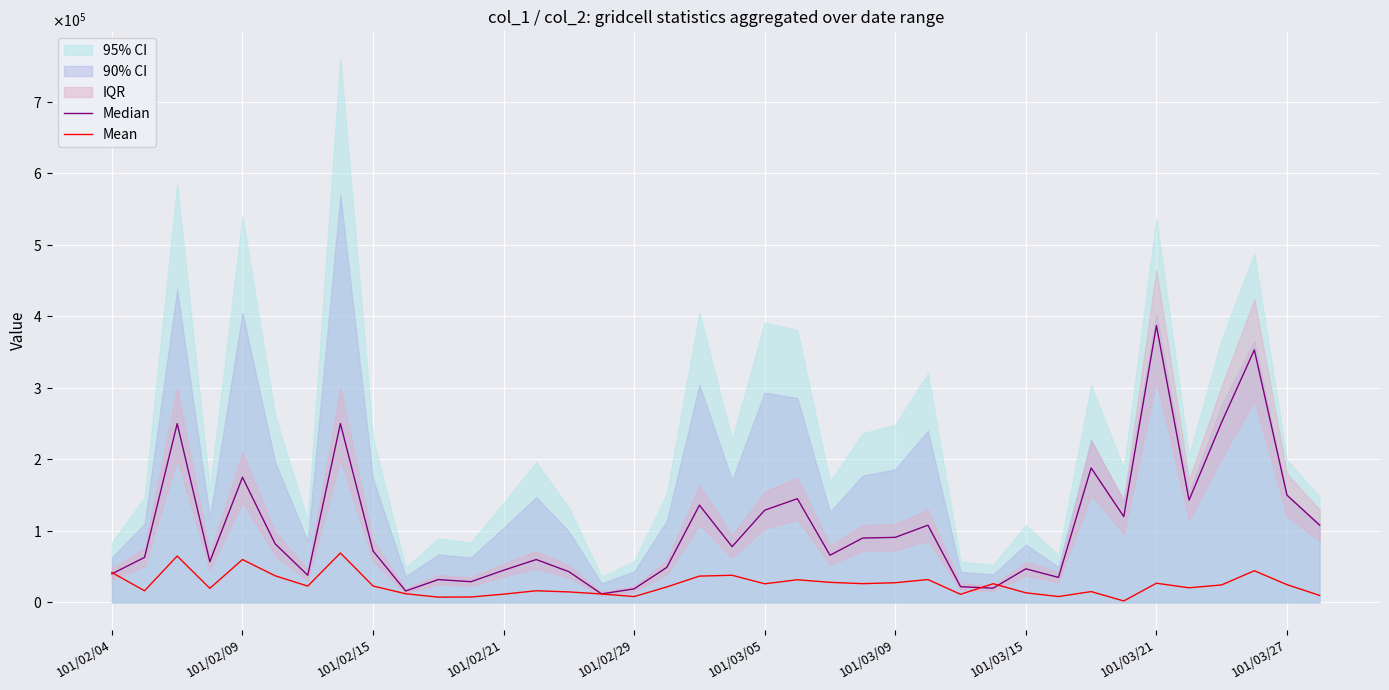

True or false: Median has more than 0 interior local peaks.

True